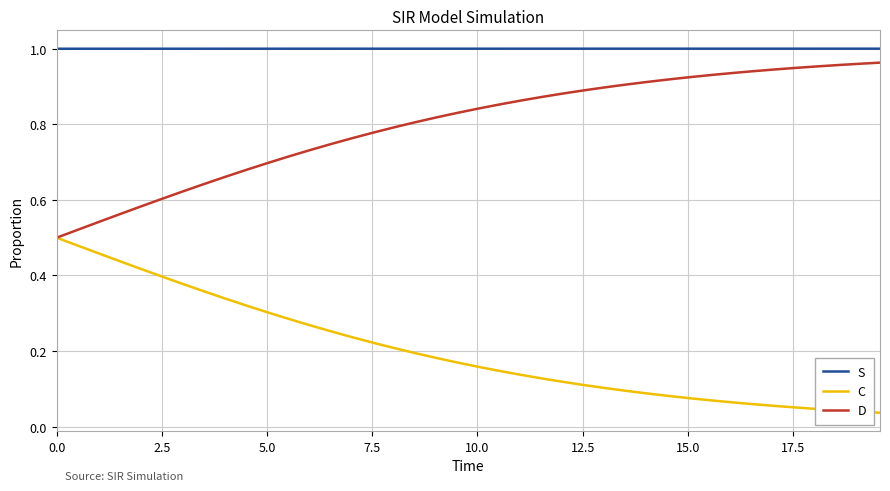

True or false: C and S intersect in this chart.

False